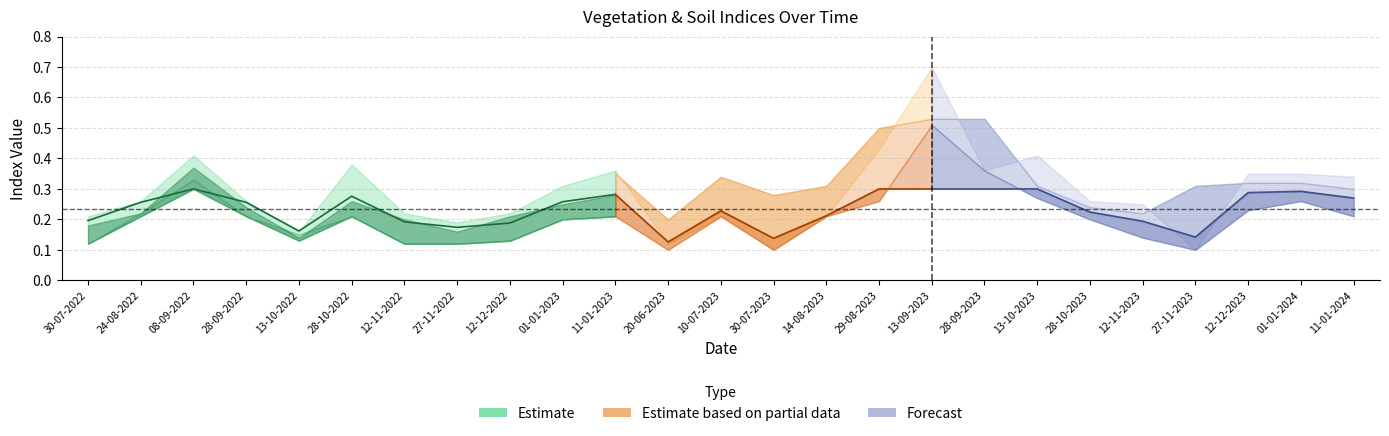

True or false: soc has a value of 0.1 at 30-07-2023.

True